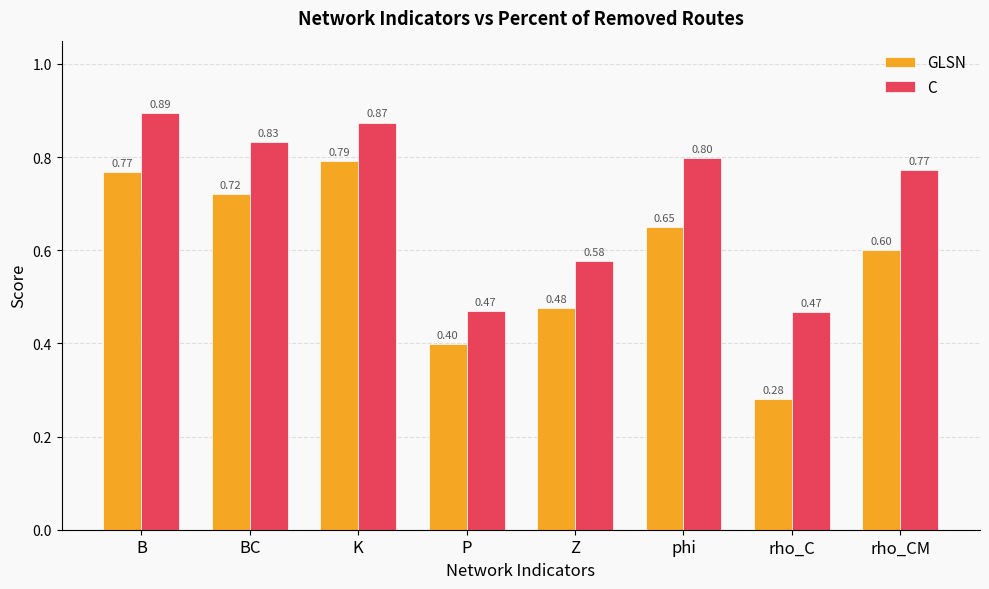

Is it true that GLSN equals 0.6 at rho_CM?

True